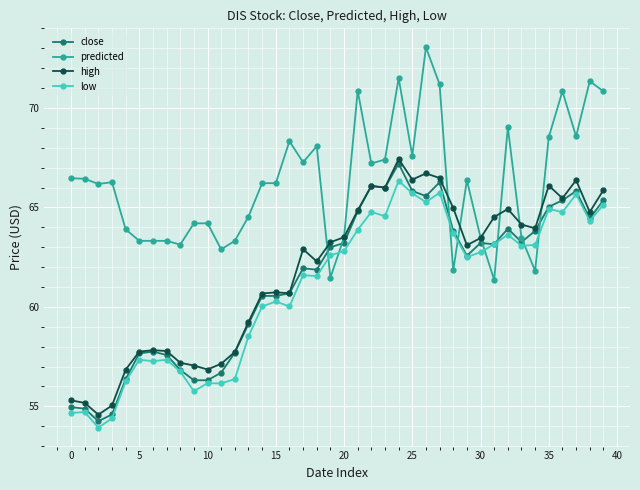

How many times do predicted and low cross each other?

8